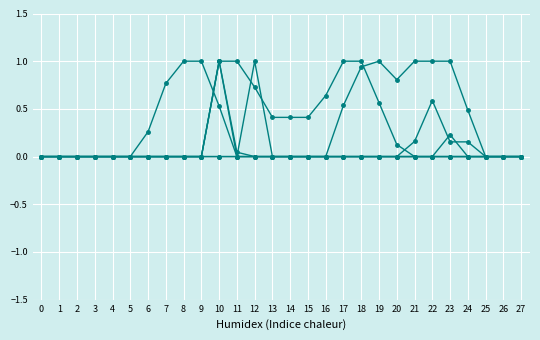

How many lines are shown in the chart?

6